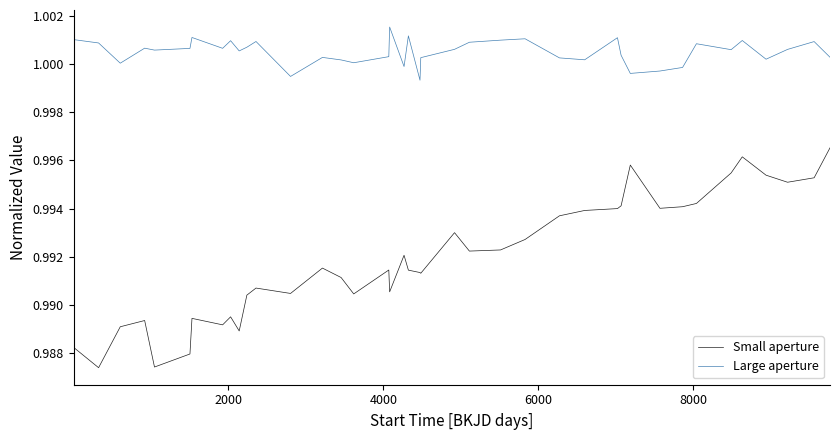

Which series has the largest range (max minus min)?

Small aperture